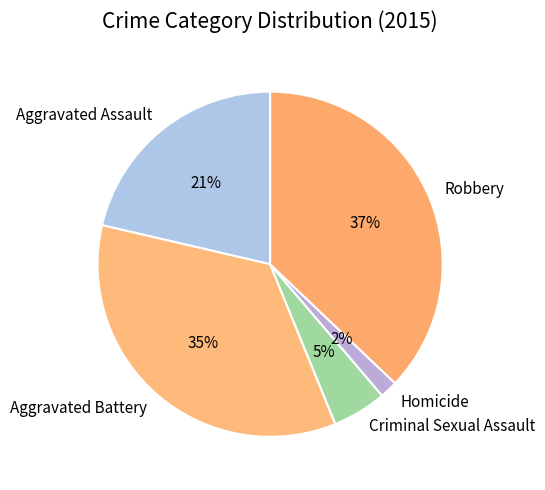

Does any single category account for the majority?

No